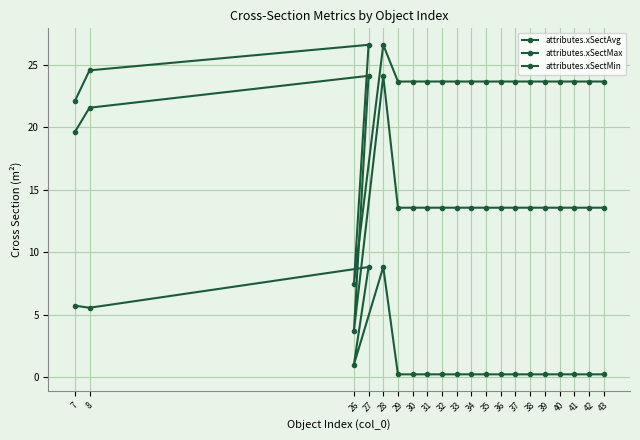

What value does the attributes.xSectMin series have at 32?

0.2